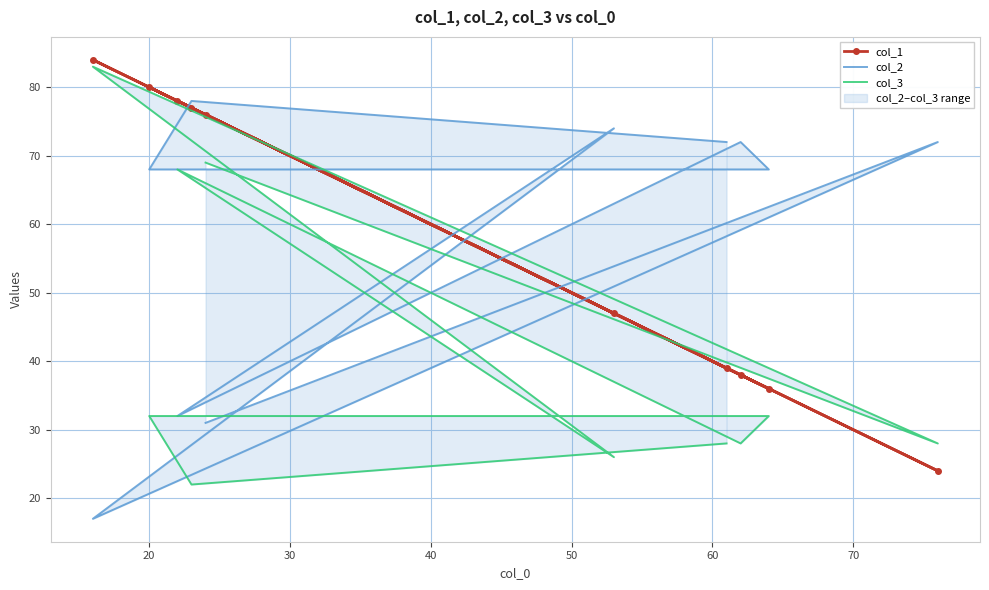

What is the sum of all col_3 values?

416